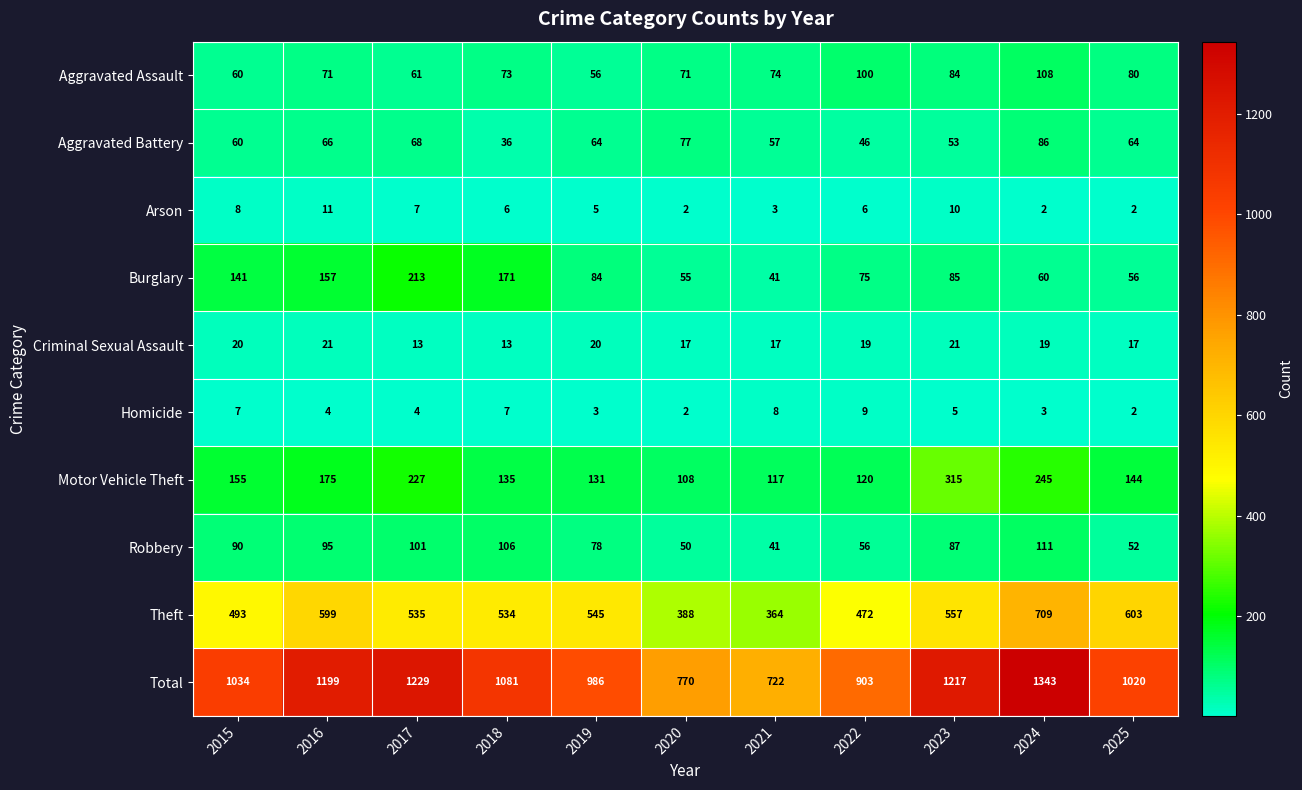

At how many categories does at least one series exceed 950?

8